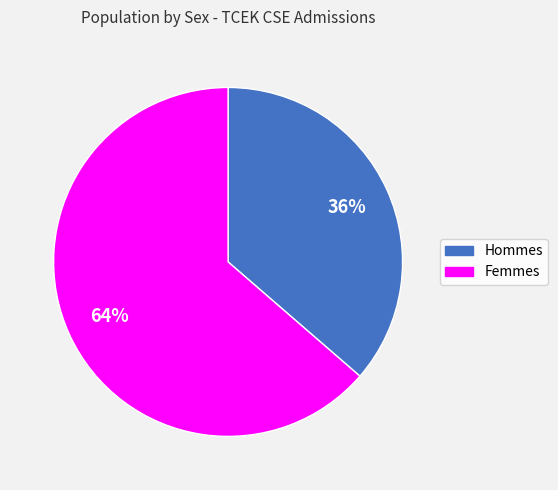

Is there a majority slice in this chart?

Yes